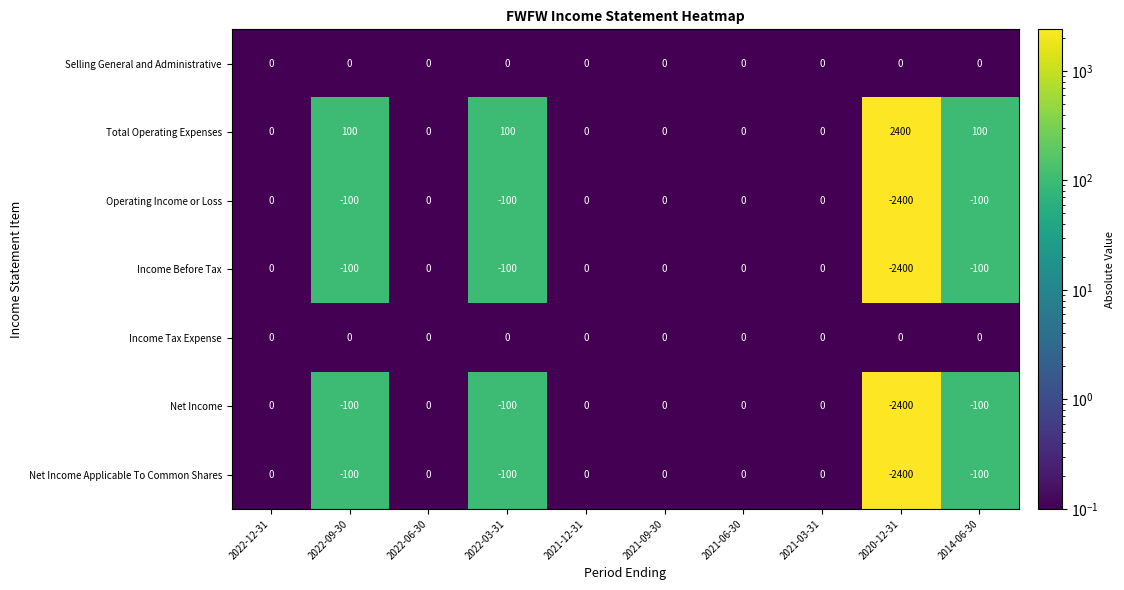

What is the minimum value for Income Before Tax?

-2400